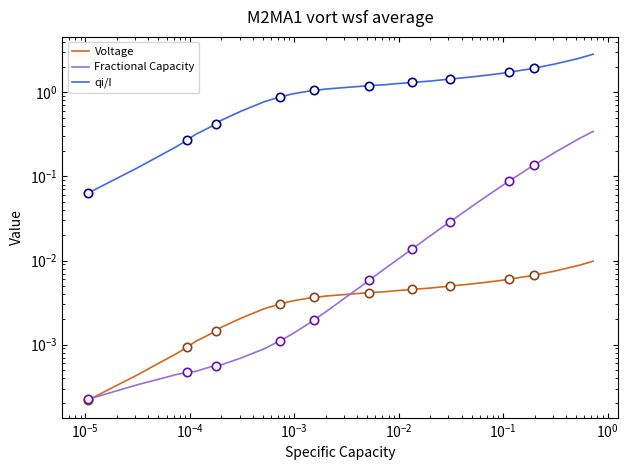

How many data points in qi/I are less than 1?

15